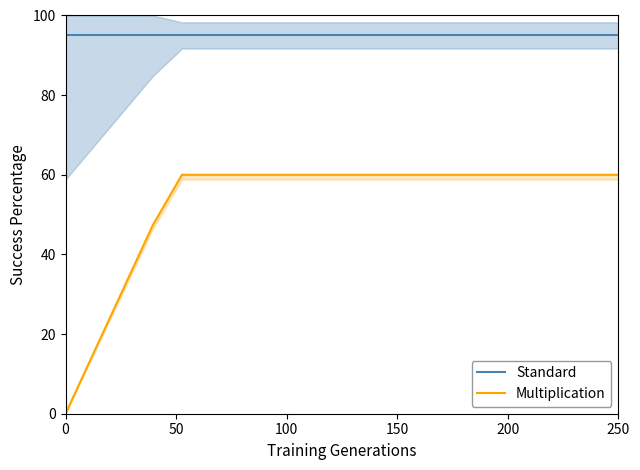

Between 6 and 12, which is larger?

6